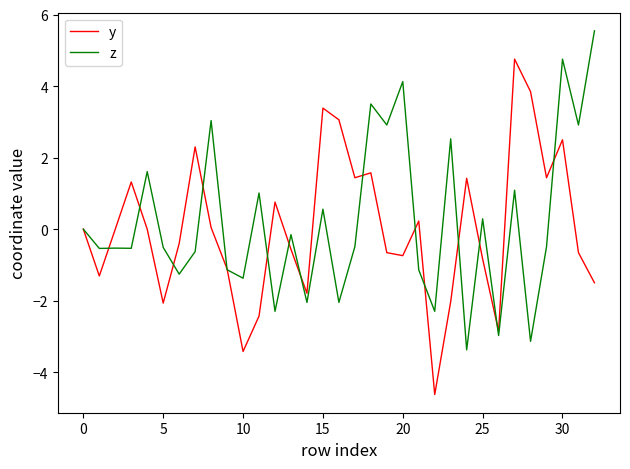

Does the chart display data point markers on the line(s)?

No